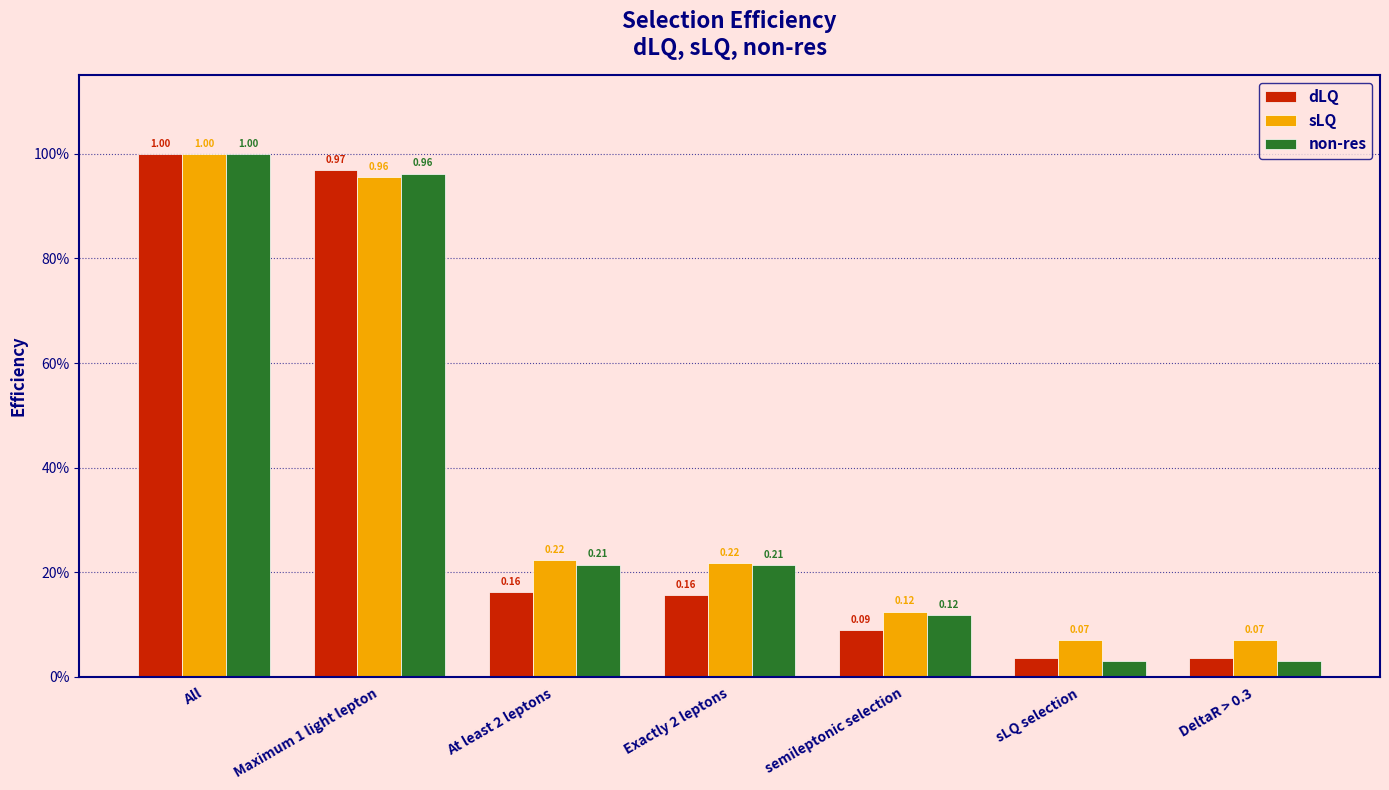

Reading left to right, transcribe all the data shown in this chart.

dLQ: All=1.0	Maximum 1 light lepton=1.0	At least 2 leptons=0.2	Exactly 2 leptons=0.2	semileptonic selection=0.1	sLQ selection=0.0	DeltaR > 0.3=0.0
sLQ: All=1.0	Maximum 1 light lepton=1.0	At least 2 leptons=0.2	Exactly 2 leptons=0.2	semileptonic selection=0.1	sLQ selection=0.1	DeltaR > 0.3=0.1
non-res: All=1.0	Maximum 1 light lepton=1.0	At least 2 leptons=0.2	Exactly 2 leptons=0.2	semileptonic selection=0.1	sLQ selection=0.0	DeltaR > 0.3=0.0